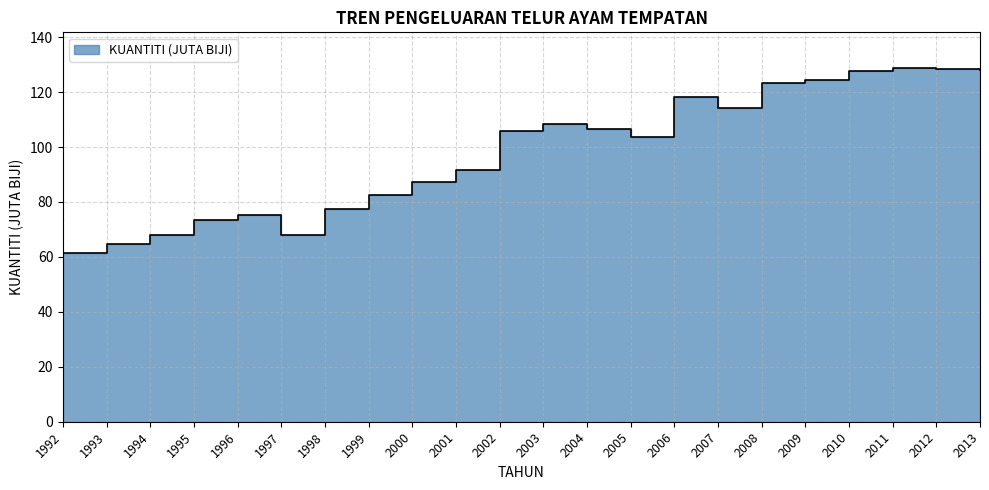

What is the change in value from 1993 to 2003?

+43.8